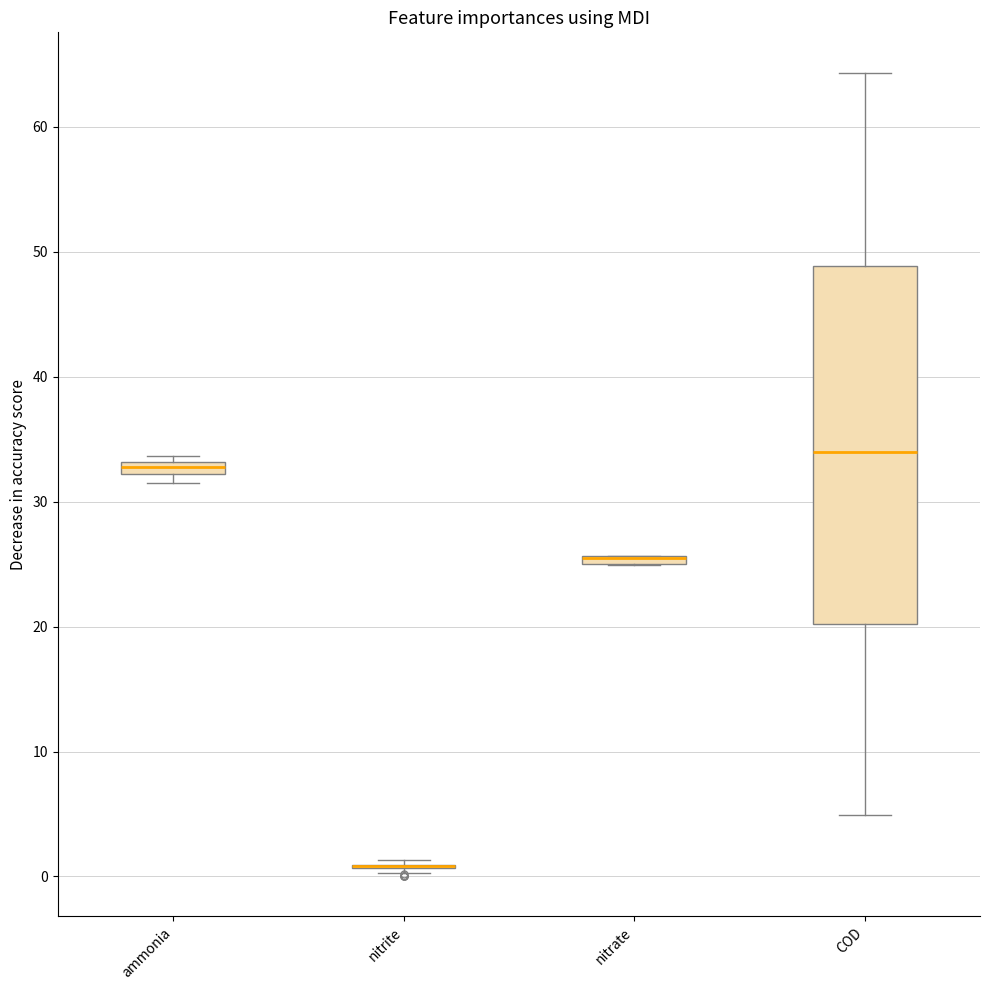

Where is the upper edge of the box for ammonia on the y-axis? The values are not printed on the chart, so give them approximately, as read against the axis.

33